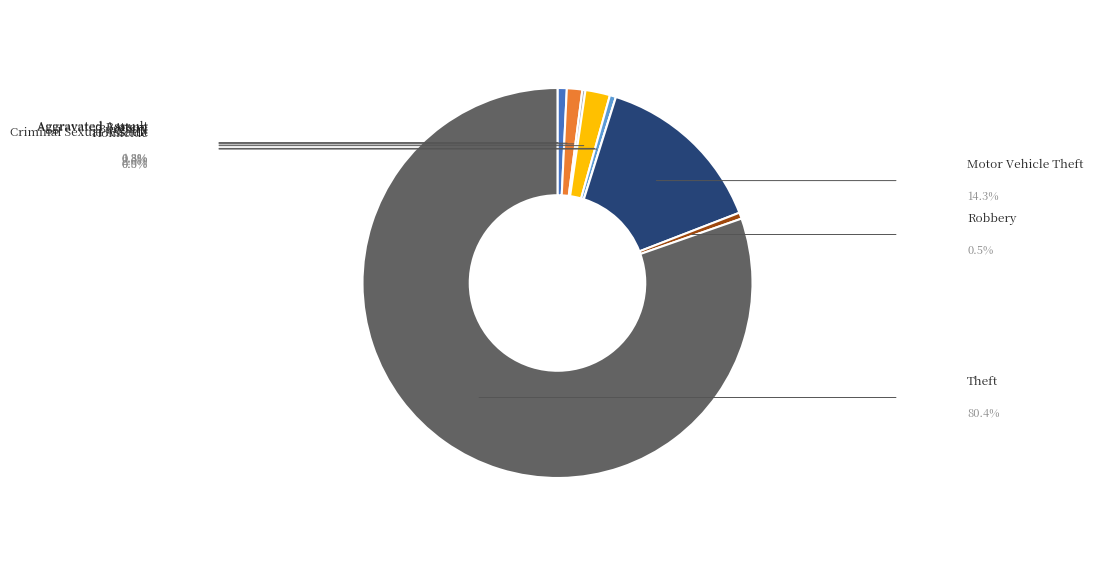

Is there any slice that represents more than half of the pie?

Yes